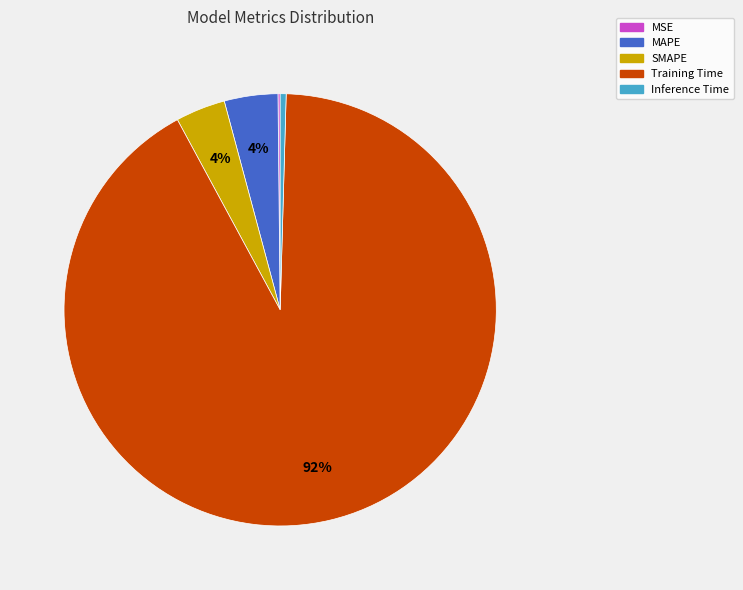

Do Training Time and MAPE together represent more than half of the pie?

Yes